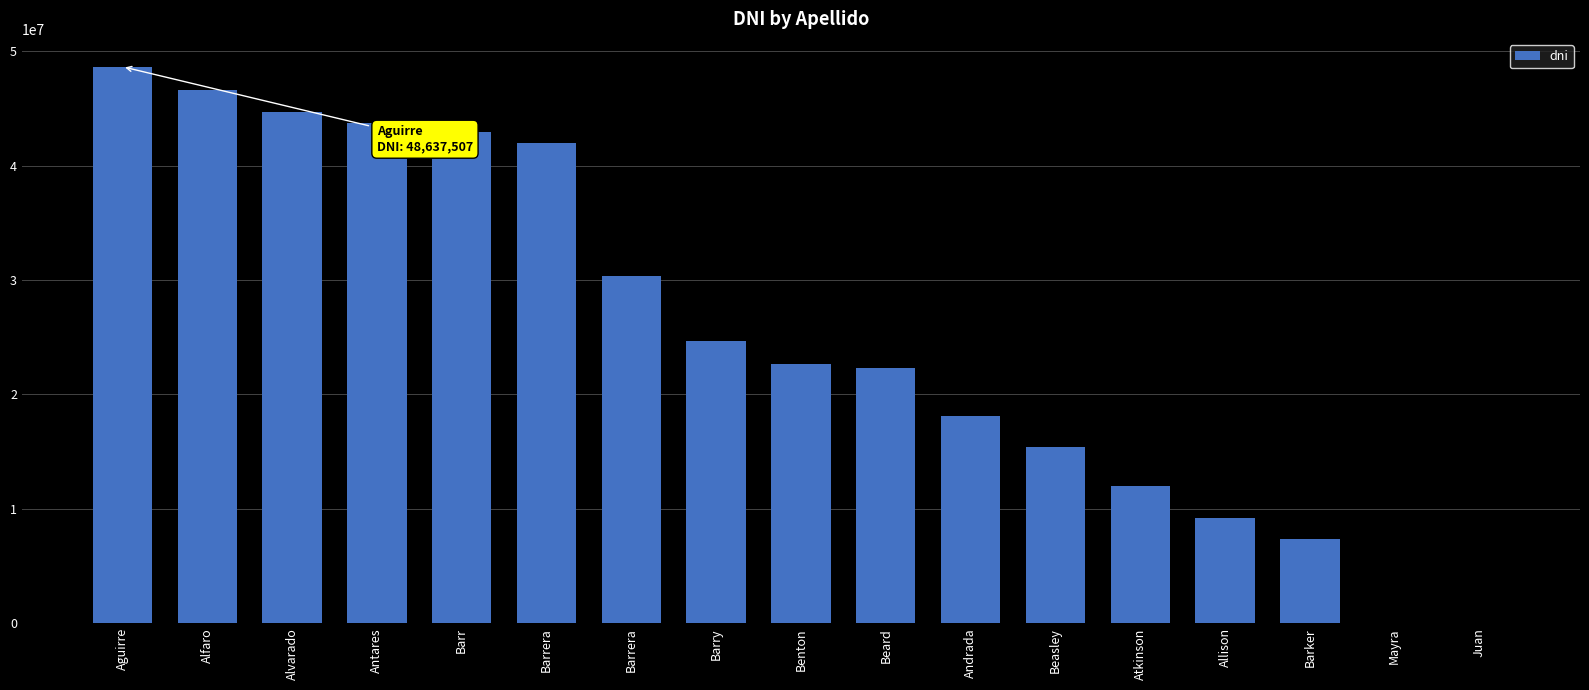

Count the number of data series in this chart.

1